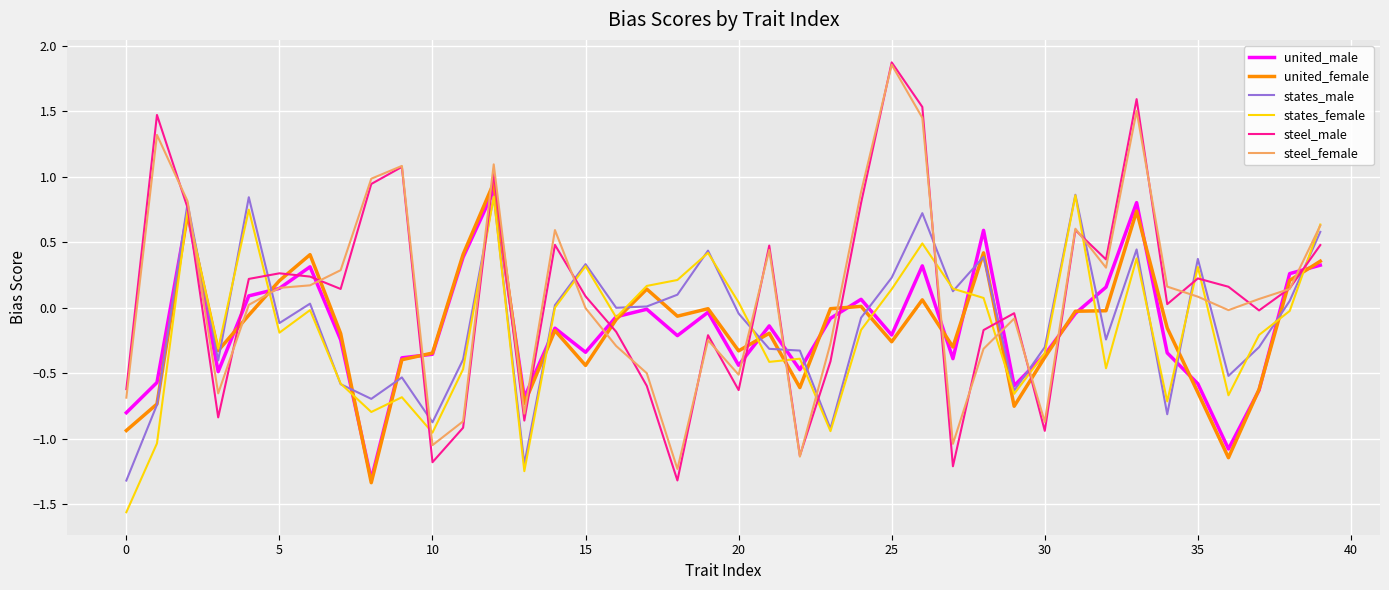

After their last crossing, which series has the higher values: steel_female or united_female?

steel_female